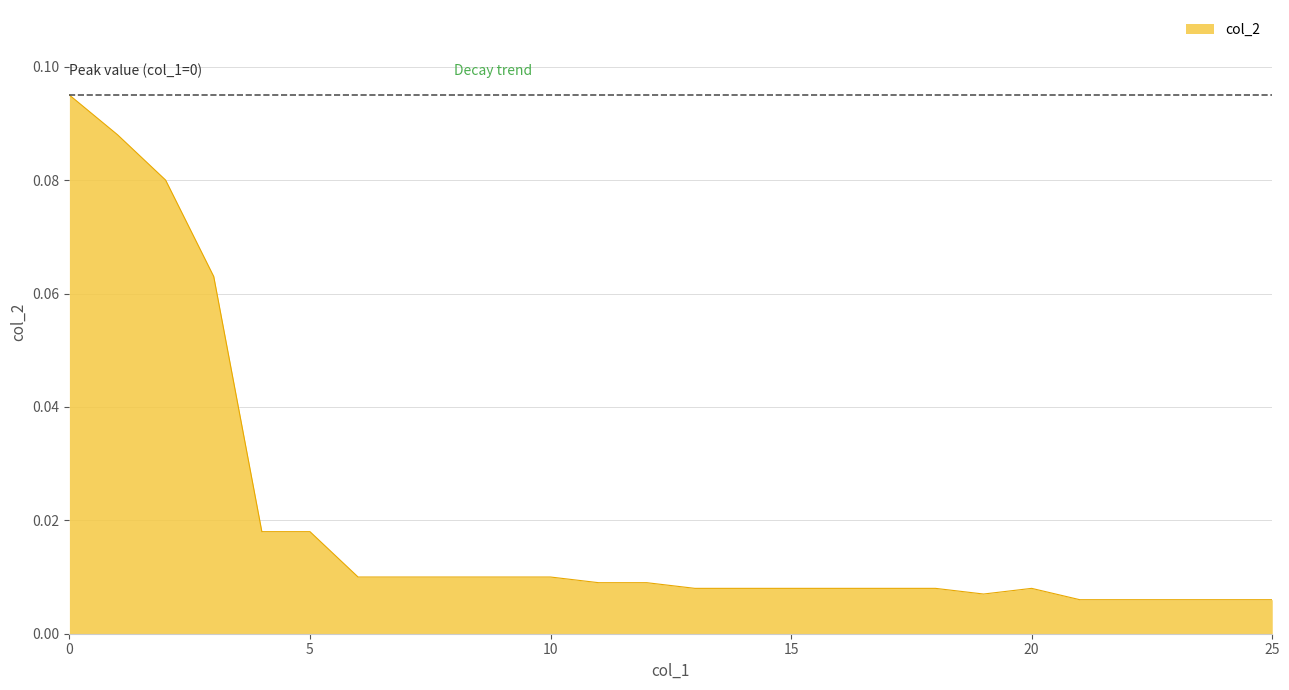

Does the chart display data point markers on the line(s)?

No